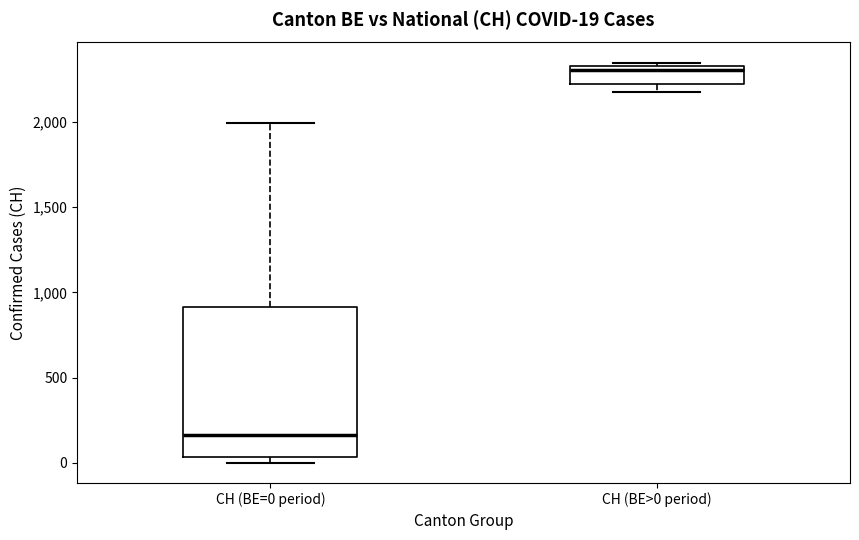

Which box has the highest median line?

CH (BE>0 period)